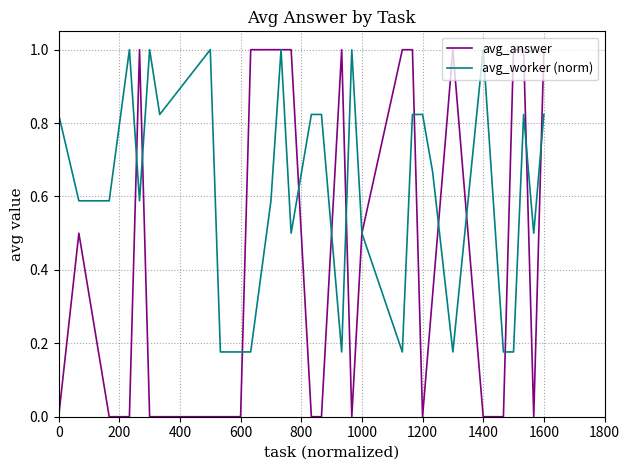

List the series in order of their overall mean, lowest first.

avg_answer, avg_worker (norm)